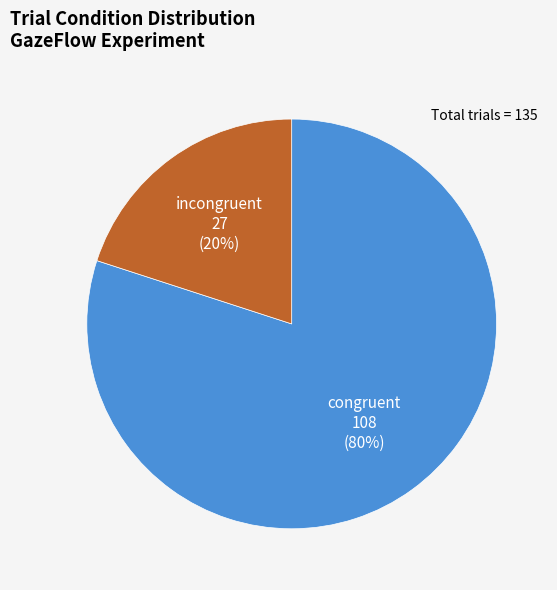

To the nearest percent, what is the difference between the largest and smallest slice percentages?

60%